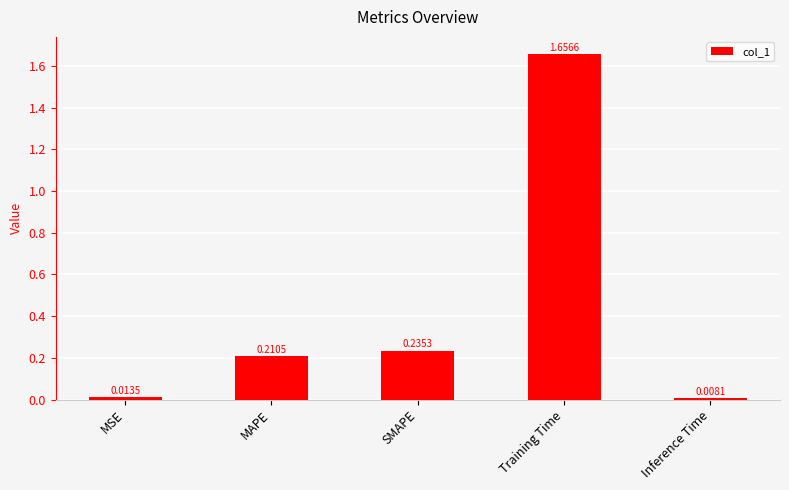

At which category does the chart reach its peak across all series?

Training Time